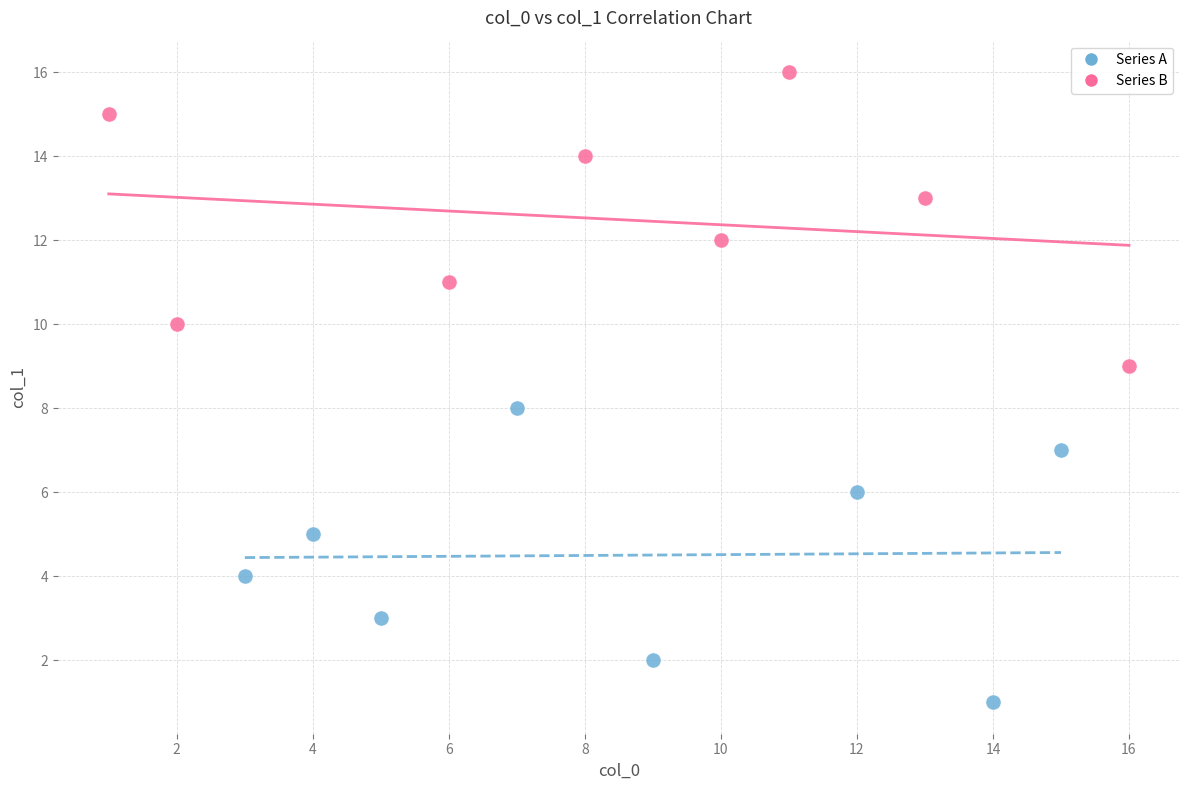

Which series contains the highest Y value?

Series B